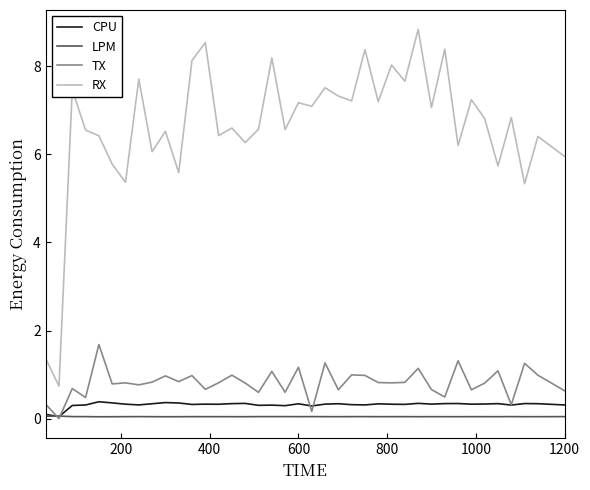

Is this an area chart (filled region under the line)?

No